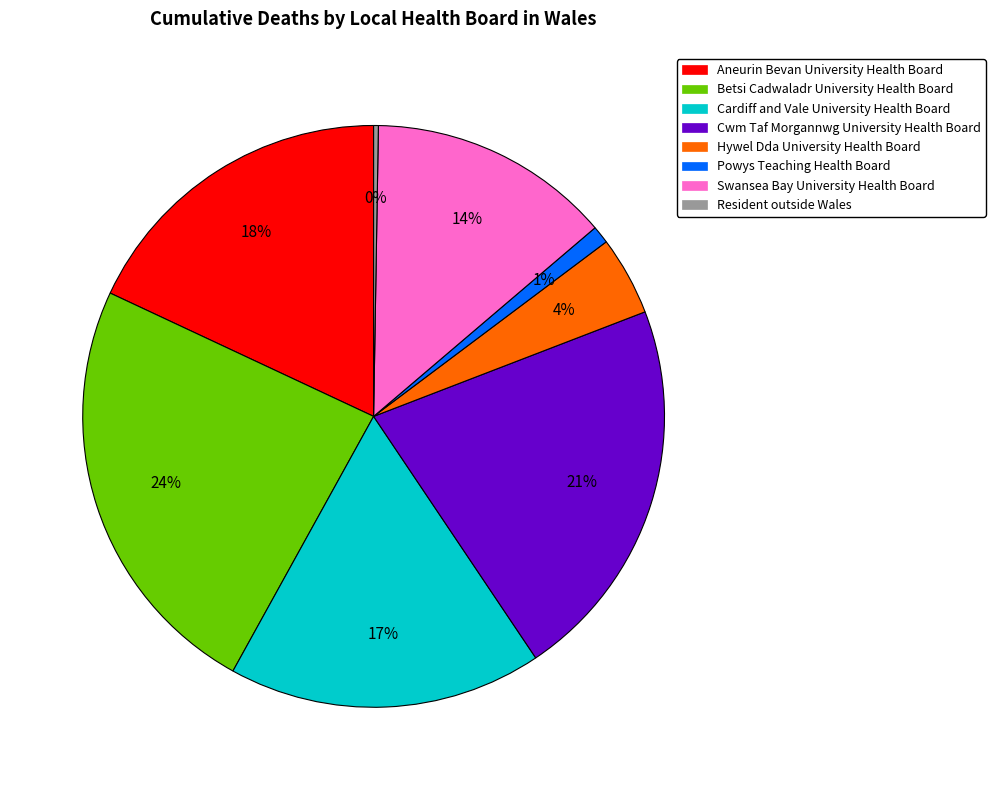

To the nearest percent, what is the average slice percentage?

12%